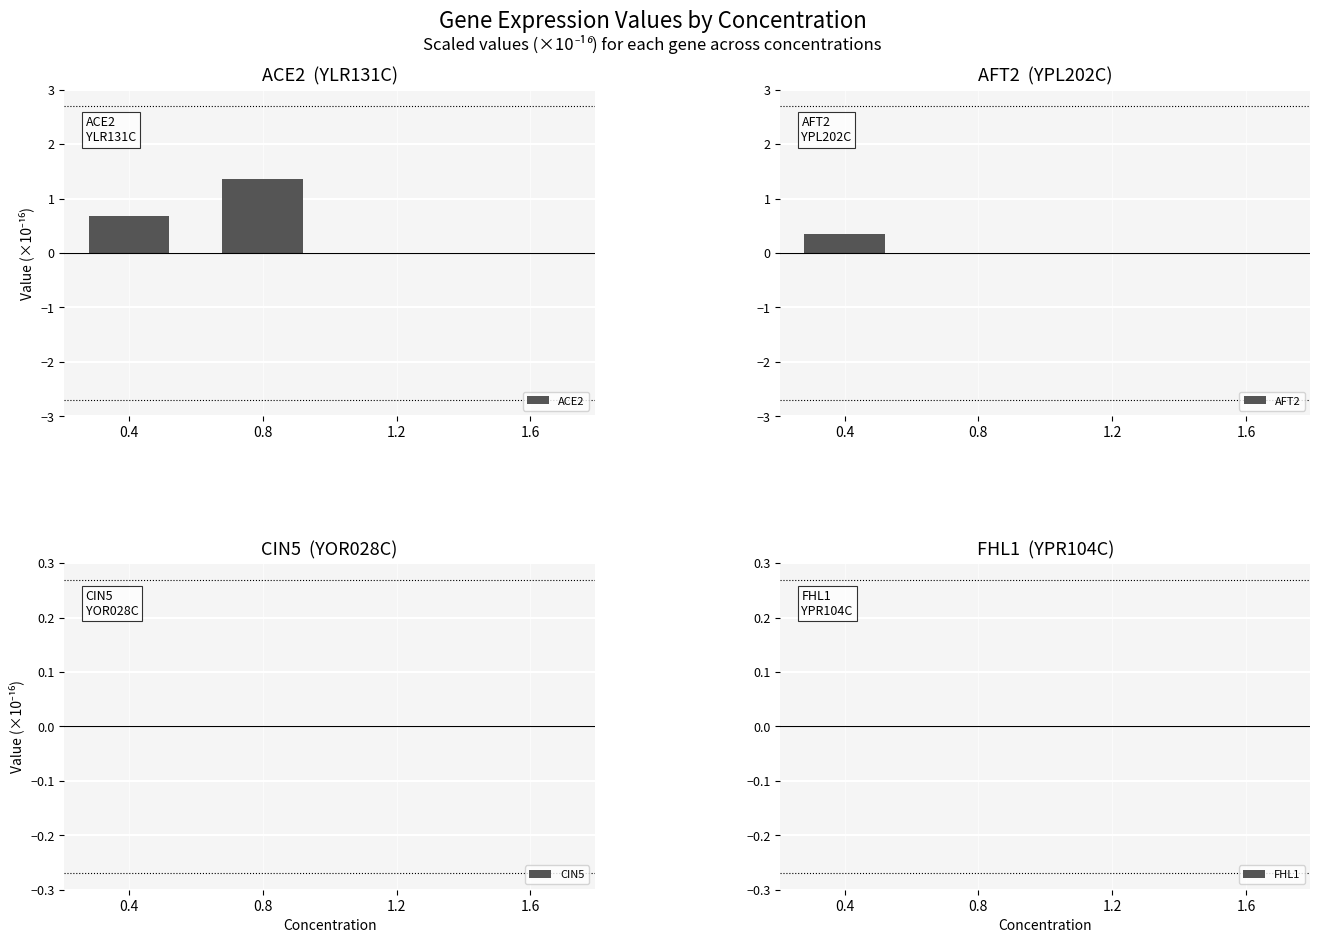

Reading right to left, what are all the values shown in this chart?

ACE2: 0.0	0.0	1.4	0.7
AFT2: 0.0	0.0	0.0	0.3
CIN5: 0.0	0.0	0.0	0.0
FHL1: 0.0	0.0	0.0	0.0